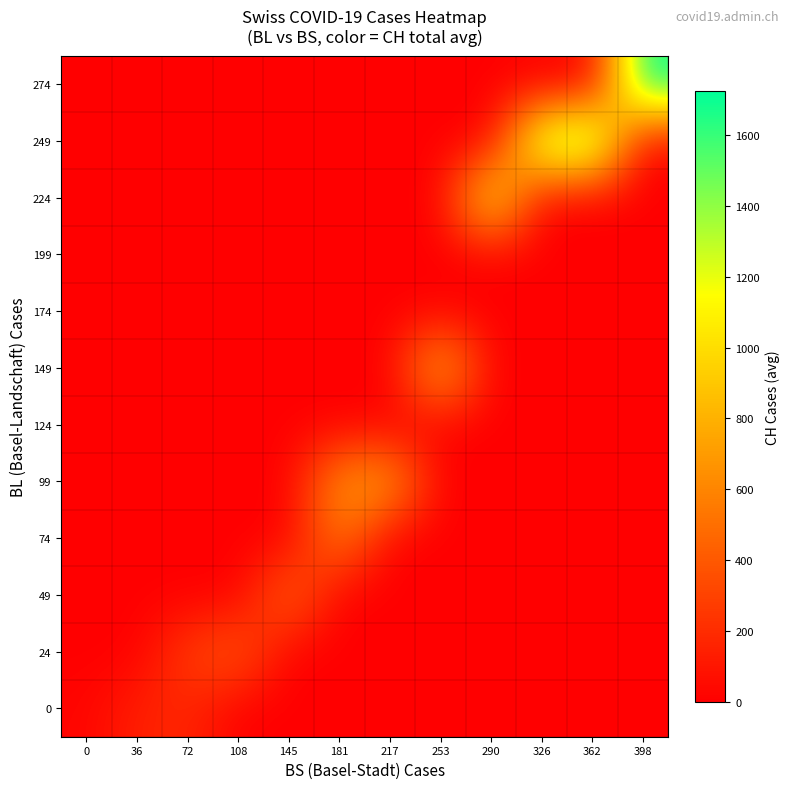

Reading left to right, list all the values displayed in this chart.

0: 0=22.1	36=146.0	72=176.0	108=0.0	145=0.0	181=0.0	217=0.0	253=0.0	290=0.0	326=0.0	362=0.0	398=0.0
24: 0=0.0	36=0.0	72=277.5	108=417.0	145=0.0	181=0.0	217=0.0	253=0.0	290=0.0	326=0.0	362=0.0	398=0.0
49: 0=0.0	36=0.0	72=0.0	108=0.0	145=502.0	181=0.0	217=0.0	253=0.0	290=0.0	326=0.0	362=0.0	398=0.0
74: 0=0.0	36=0.0	72=0.0	108=0.0	145=0.0	181=587.0	217=0.0	253=0.0	290=0.0	326=0.0	362=0.0	398=0.0
99: 0=0.0	36=0.0	72=0.0	108=0.0	145=0.0	181=686.0	217=755.0	253=0.0	290=0.0	326=0.0	362=0.0	398=0.0
124: 0=0.0	36=0.0	72=0.0	108=0.0	145=0.0	181=0.0	217=0.0	253=0.0	290=0.0	326=0.0	362=0.0	398=0.0
149: 0=0.0	36=0.0	72=0.0	108=0.0	145=0.0	181=0.0	217=0.0	253=880.0	290=0.0	326=0.0	362=0.0	398=0.0
174: 0=0.0	36=0.0	72=0.0	108=0.0	145=0.0	181=0.0	217=0.0	253=0.0	290=0.0	326=0.0	362=0.0	398=0.0
199: 0=0.0	36=0.0	72=0.0	108=0.0	145=0.0	181=0.0	217=0.0	253=0.0	290=0.0	326=0.0	362=0.0	398=0.0
224: 0=0.0	36=0.0	72=0.0	108=0.0	145=0.0	181=0.0	217=0.0	253=0.0	290=1167.5	326=0.0	362=0.0	398=0.0
249: 0=0.0	36=0.0	72=0.0	108=0.0	145=0.0	181=0.0	217=0.0	253=0.0	290=0.0	326=1464.0	362=1570.0	398=0.0
274: 0=0.0	36=0.0	72=0.0	108=0.0	145=0.0	181=0.0	217=0.0	253=0.0	290=0.0	326=0.0	362=0.0	398=1725.0